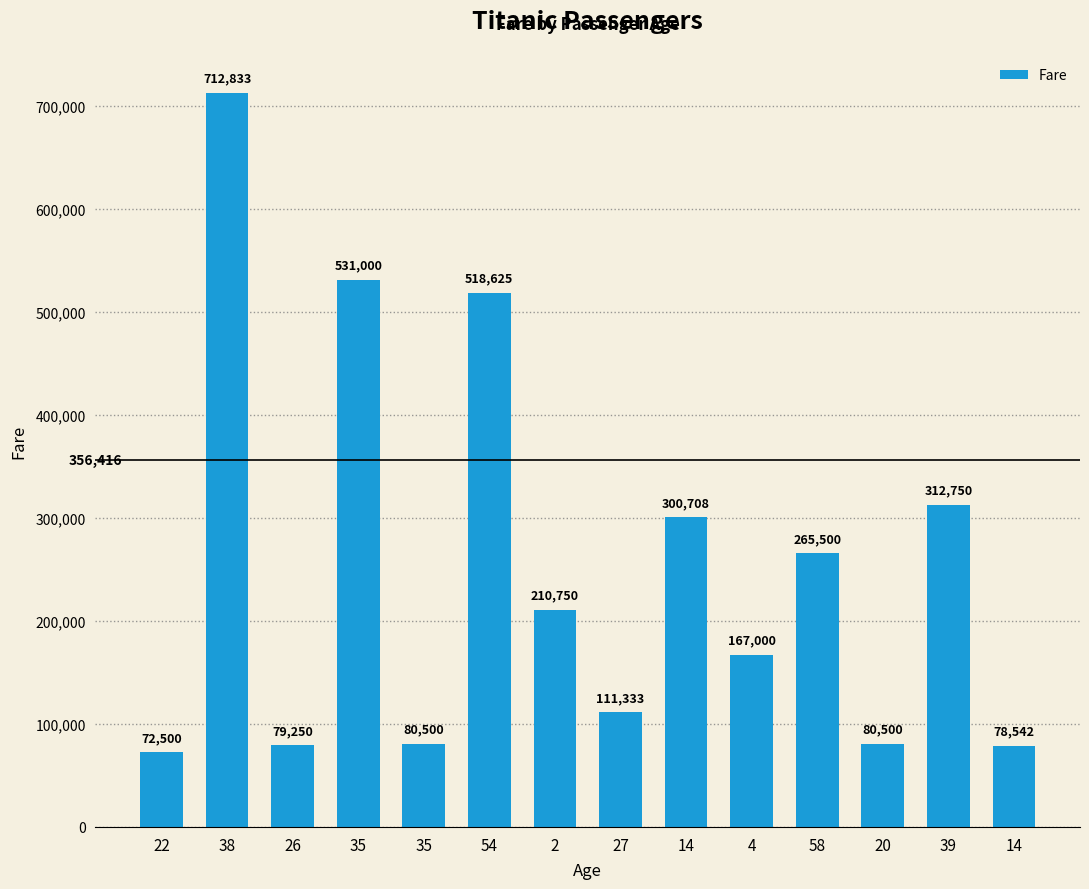

How many bars are there in total?

14